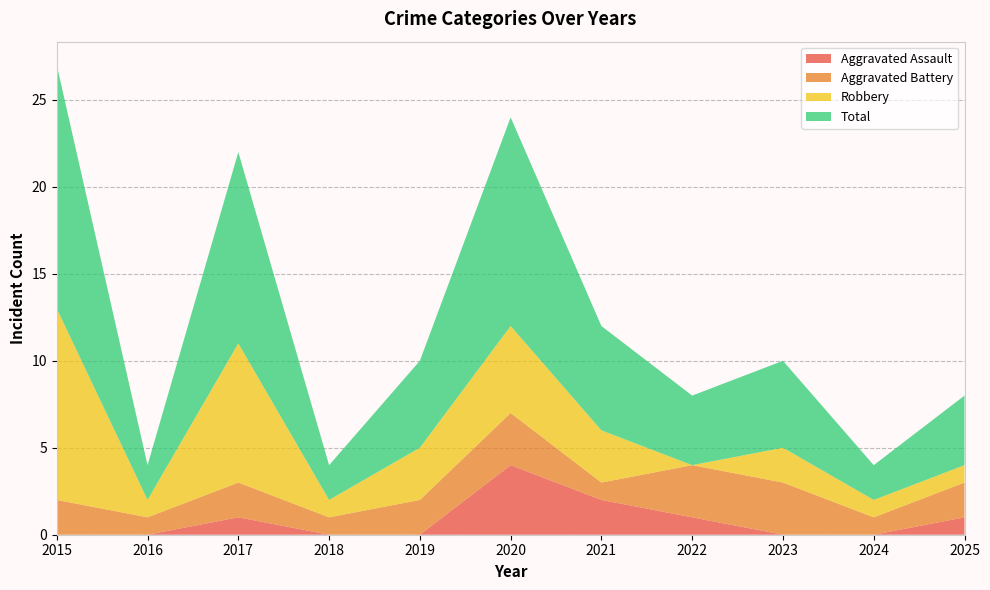

Reading left to right, transcribe all the data shown in this chart.

Aggravated Assault: 0	0	1	0	0	4	2	1	0	0	1
Aggravated Battery: 2	1	2	1	2	3	1	3	3	1	2
Robbery: 11	1	8	1	3	5	3	0	2	1	1
Total: 14	2	11	2	5	12	6	4	5	2	4